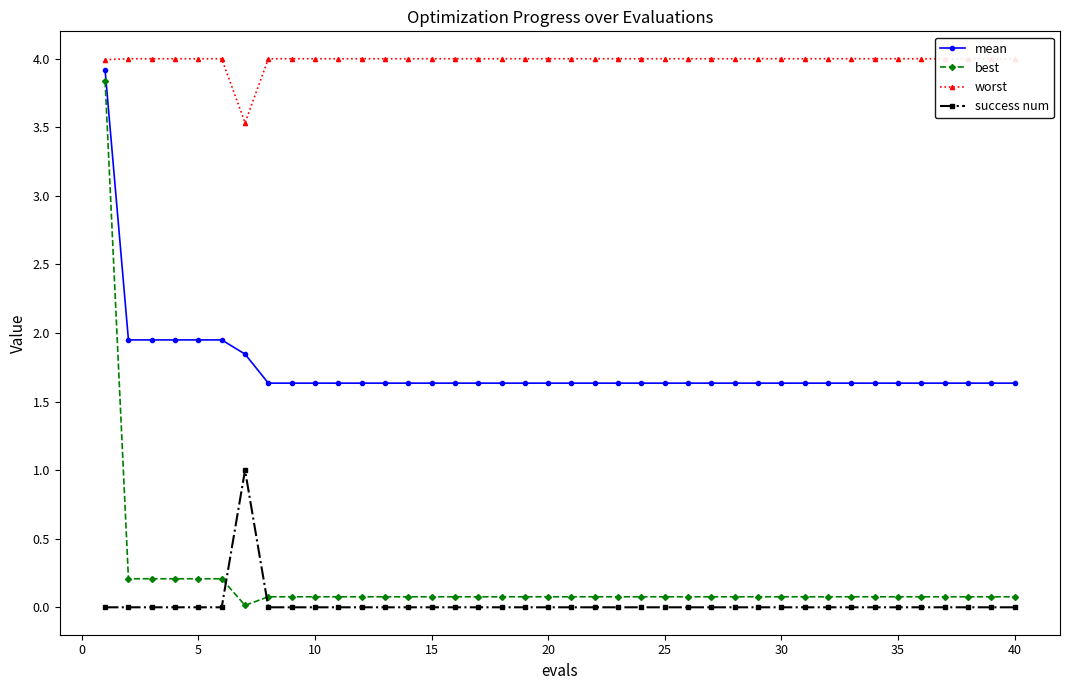

How many success num values are between 0 and 1?

40